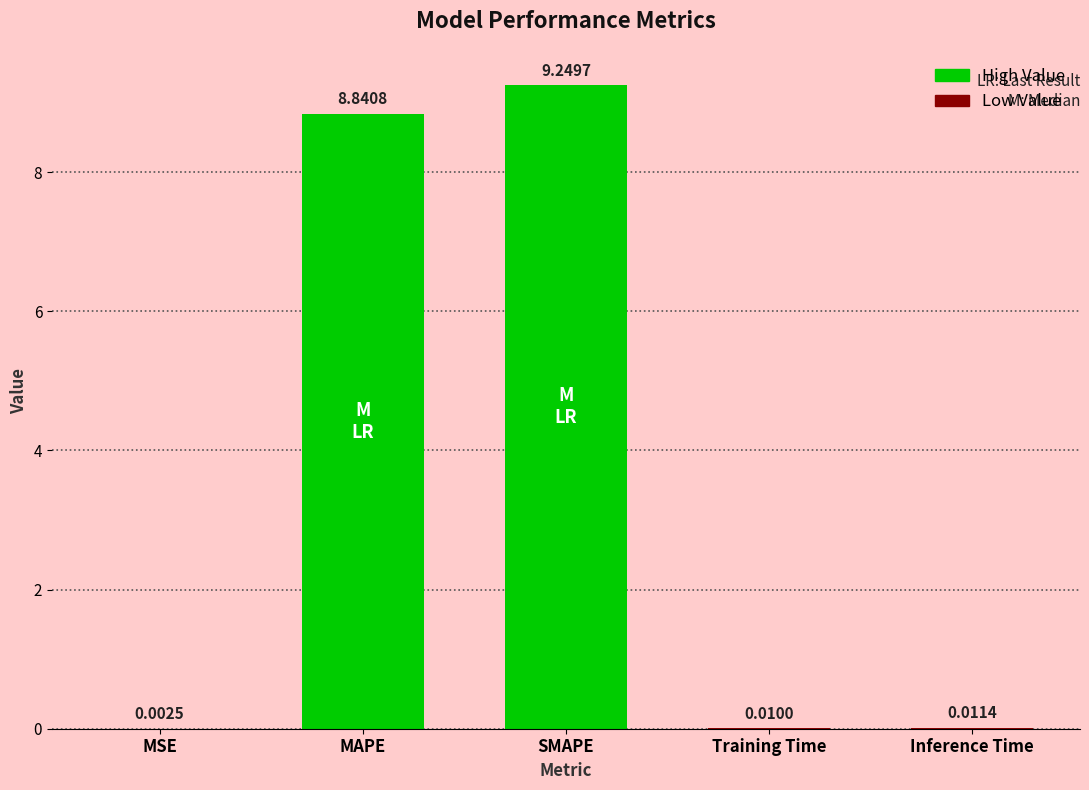

How many data points does each series have?

5